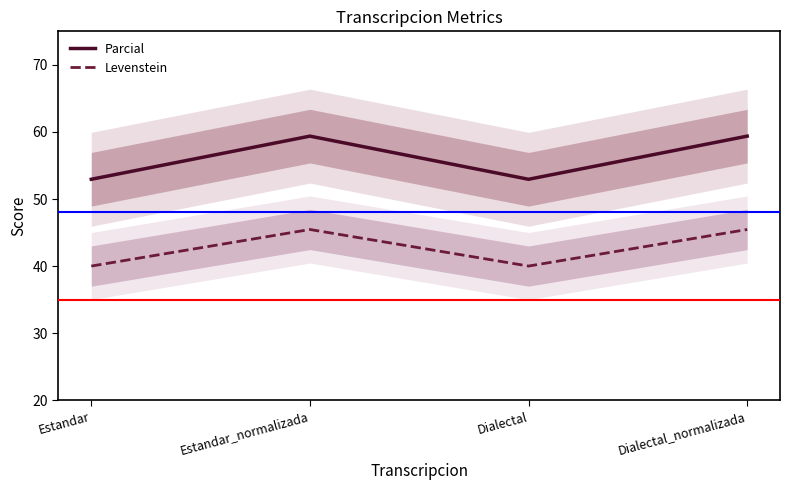

What is the value of the Parcial point at the 3rd from the left?

52.9